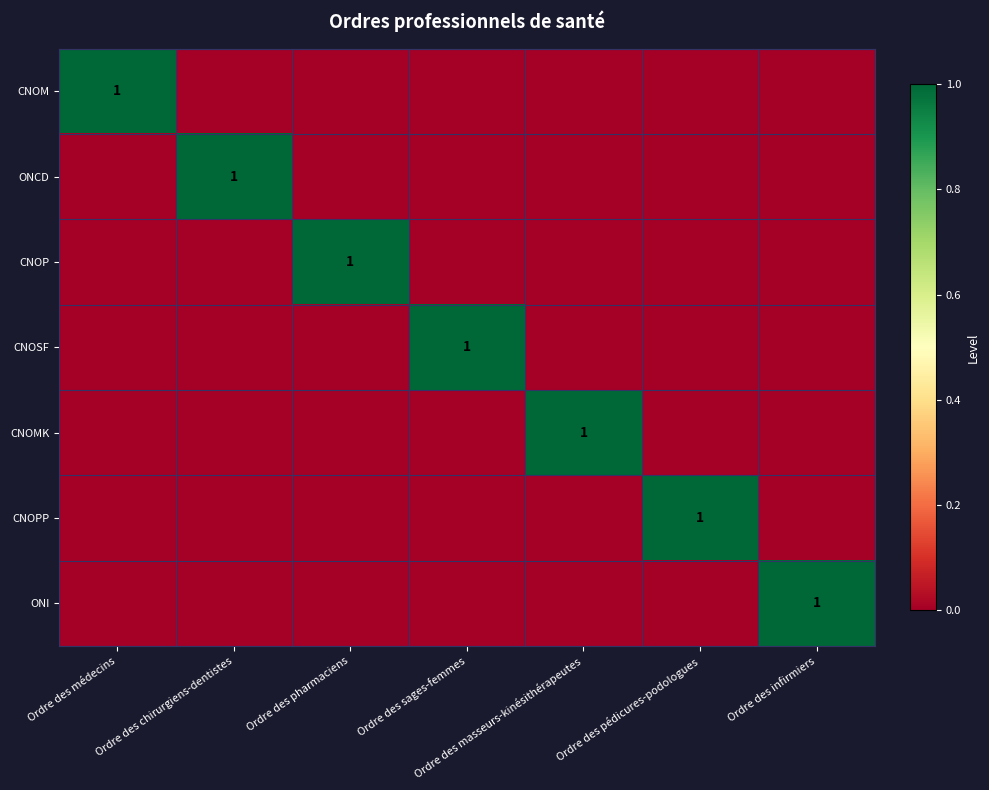

The CNOSF series shows 1 at Ordre des sages-femmes. True or false?

True